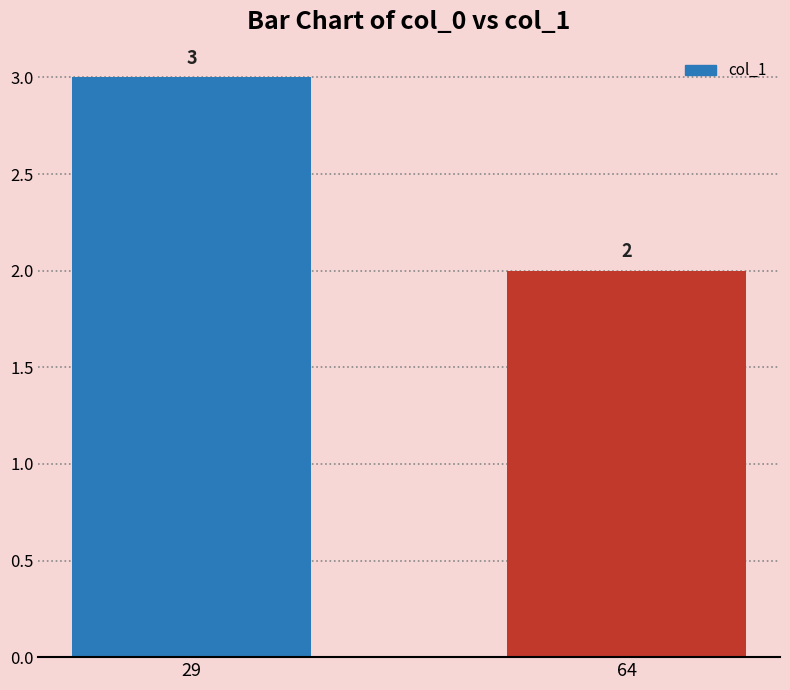

Reading left to right, transcribe all the data shown in this chart.

29=3	64=2